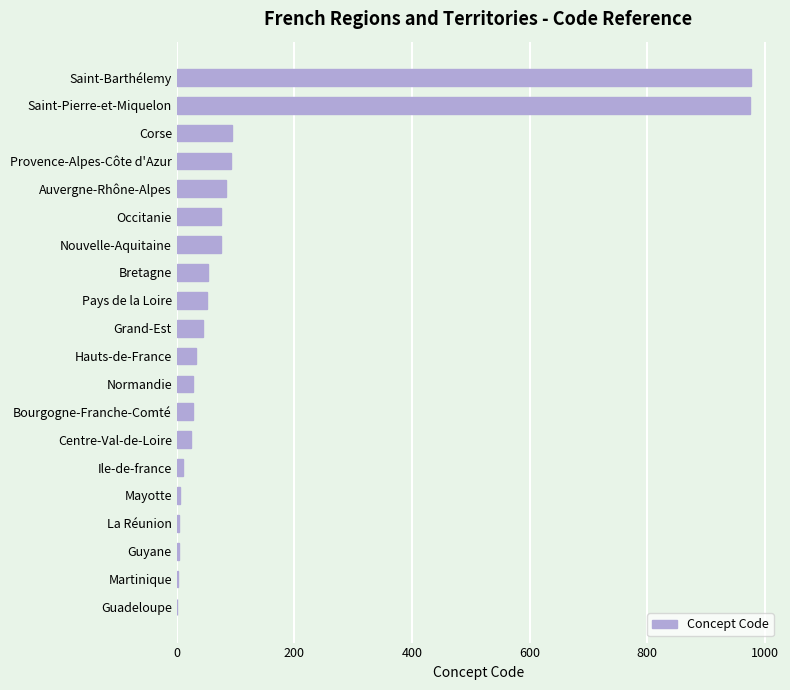

How many distinct data groups are displayed?

1